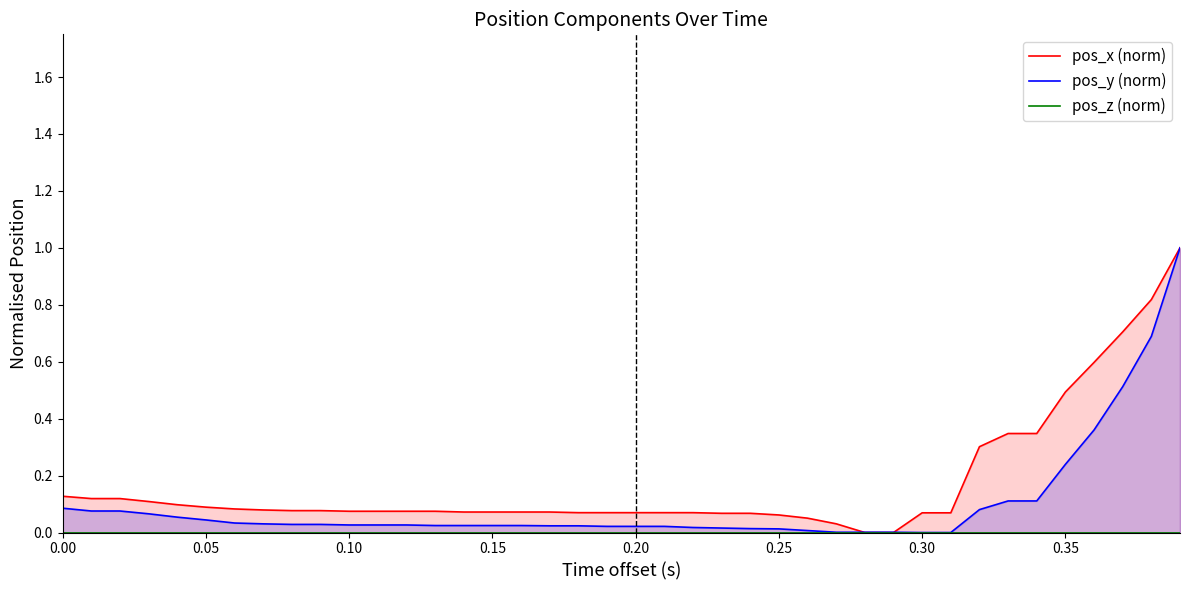

What is the difference between the maximum and minimum values in the pos_x (norm) series?

1.0